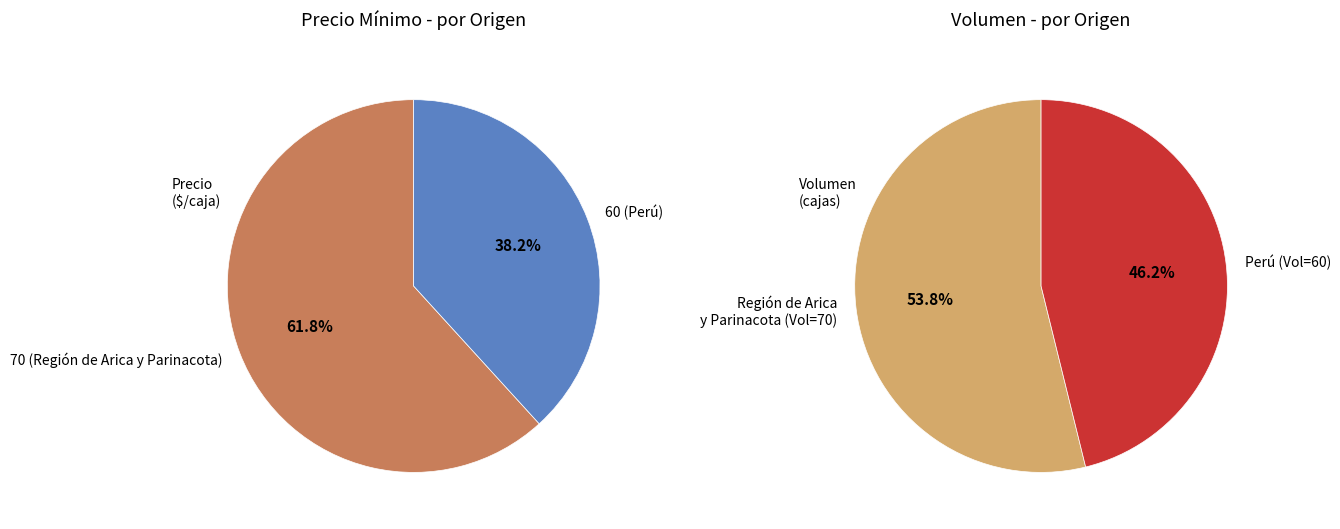

Rank the categories by value from highest to lowest.

70 (Región de Arica y Parinacota), 60 (Perú)